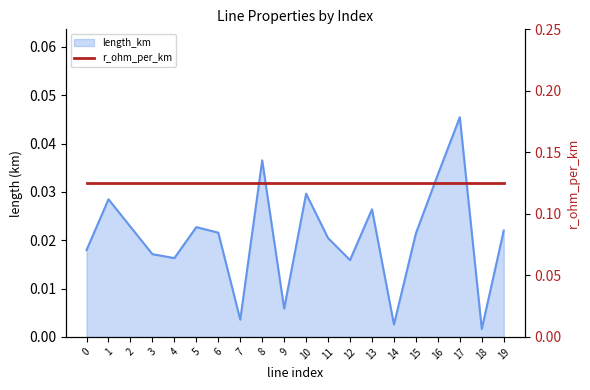

The value at 14 is 0.0. True or false?

True